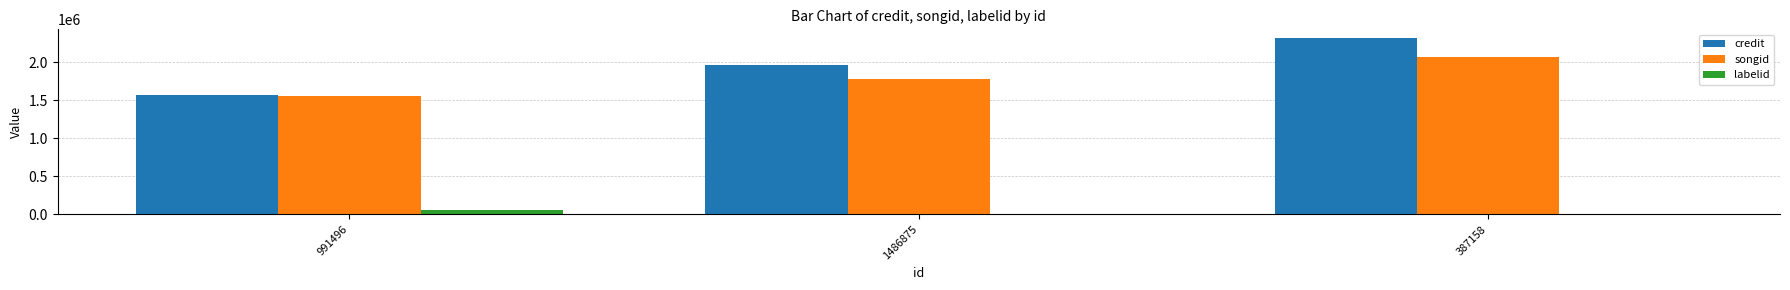

What is the highest value of the labelid series?

51224